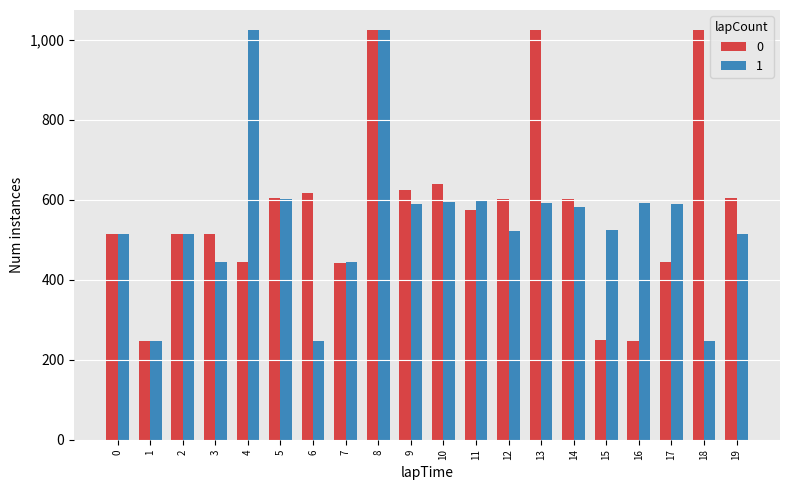

What is the difference between the second highest and minimum values in the 0 series?

776